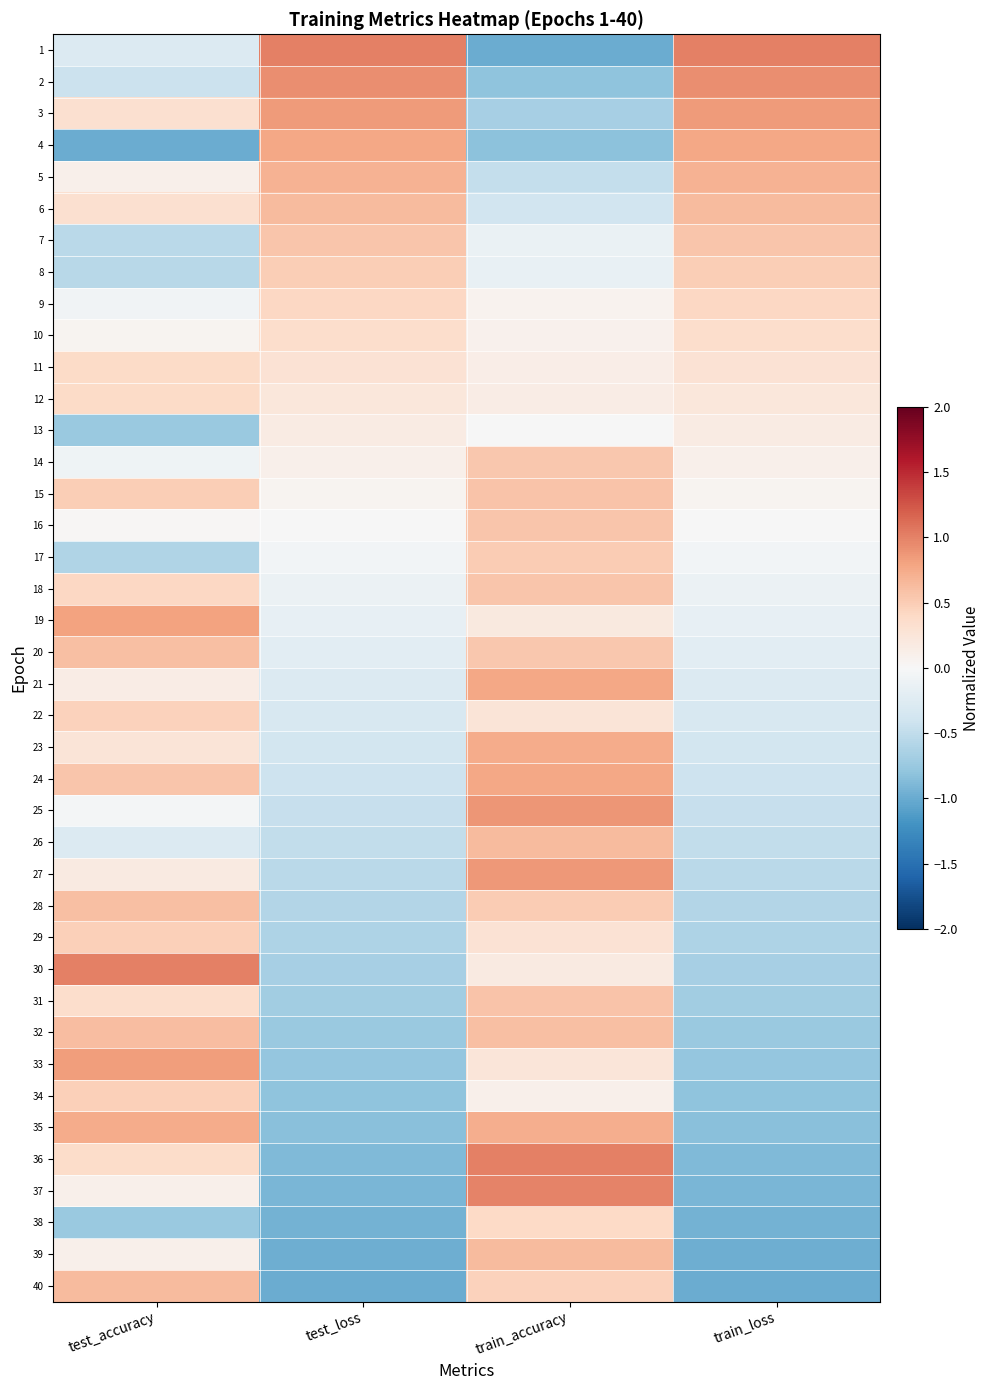

At which category does the chart reach its peak across all series?

test_loss